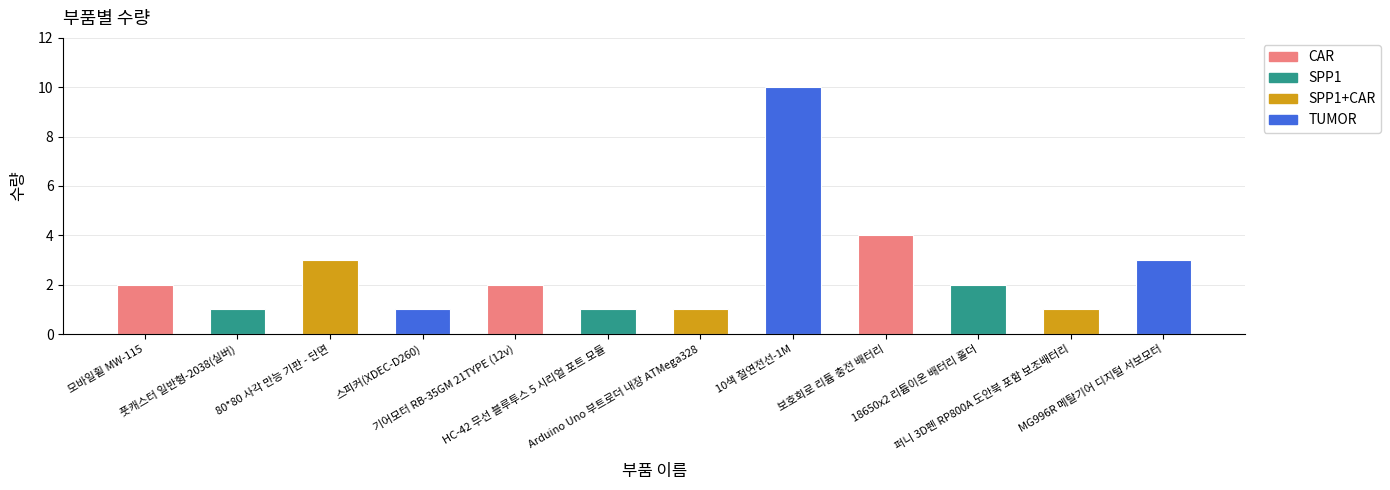

What is the value of the 9th bar from the left?

4